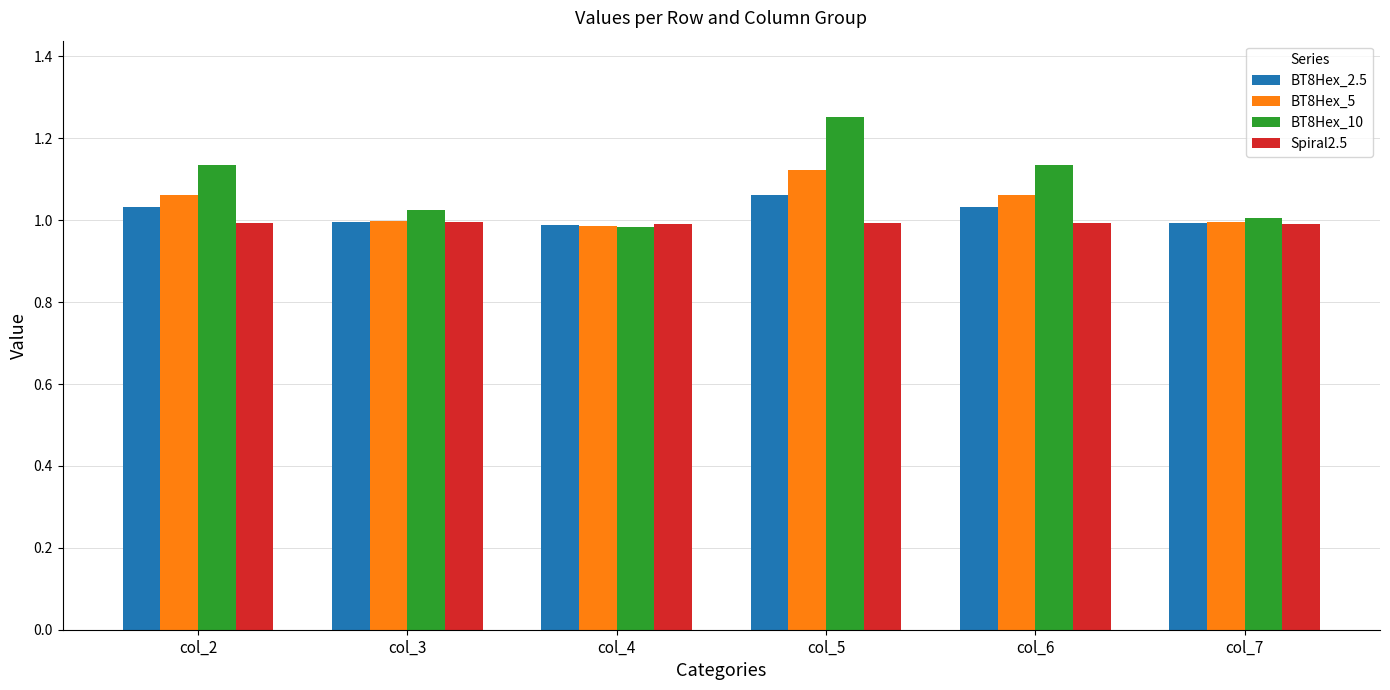

Which series has the widest spread of values?

BT8Hex_10